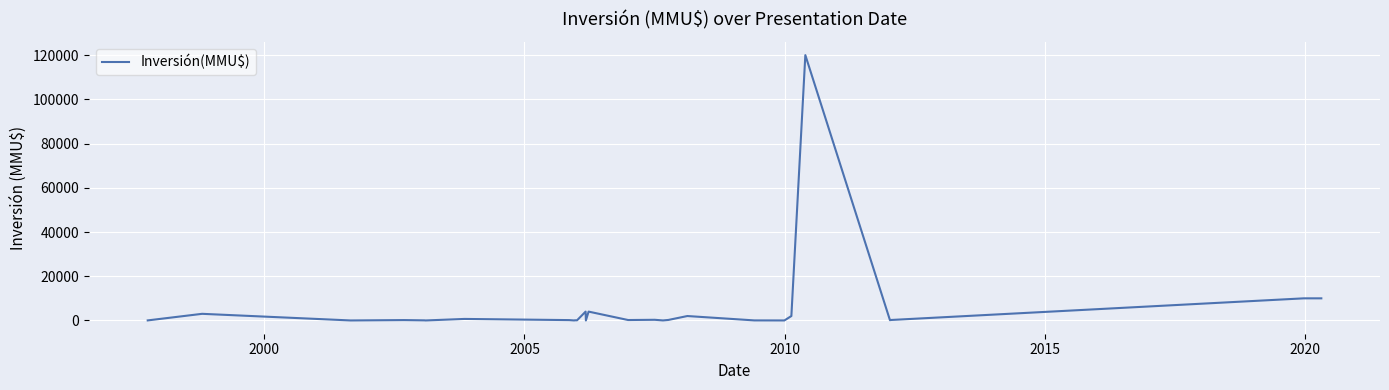

What is the difference between the maximum and minimum values?

120000